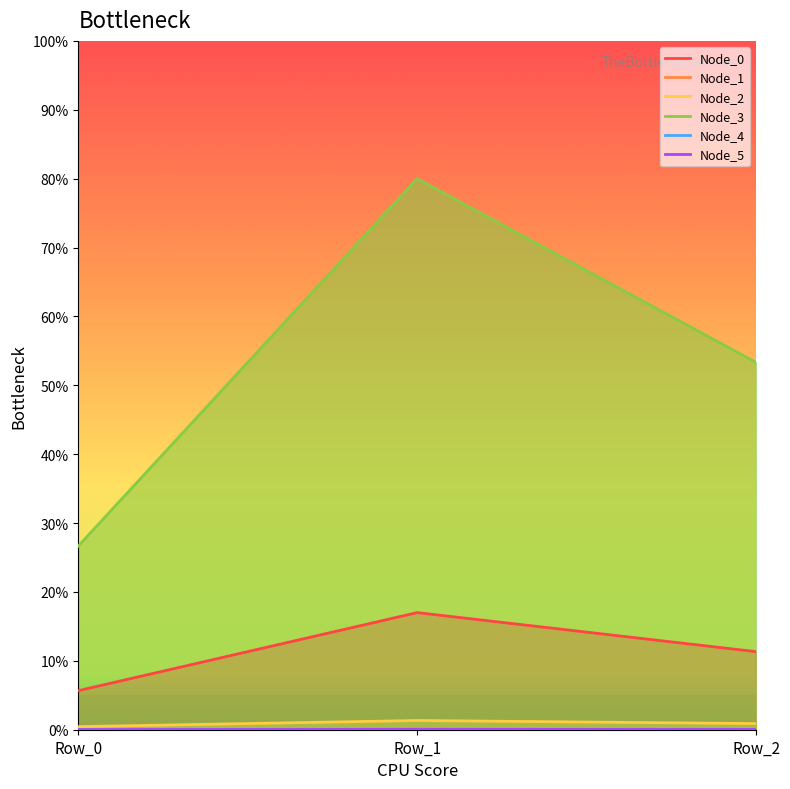

True or false: Node_4 has a value of 0.0 at Row_0.

False